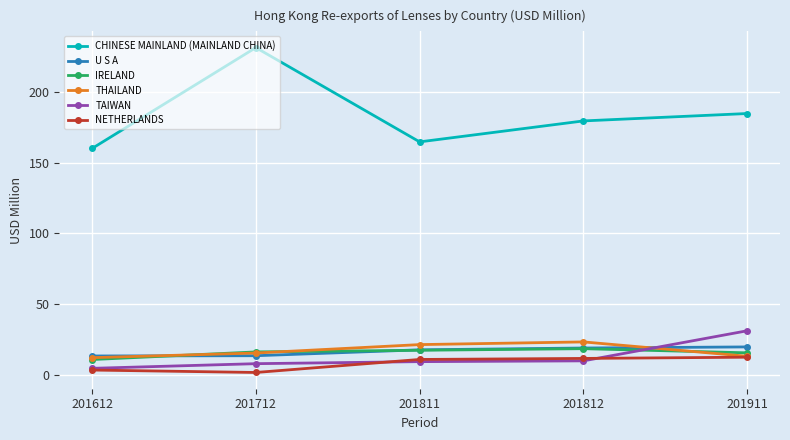

Does the chart have visible grid lines?

Yes